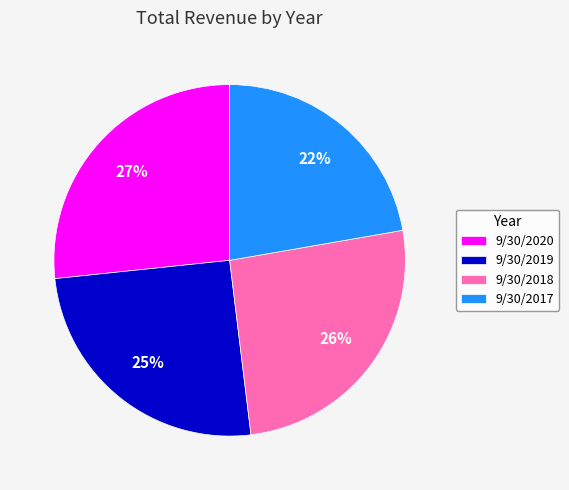

Which has a higher value, 9/30/2020 or 9/30/2019?

9/30/2020